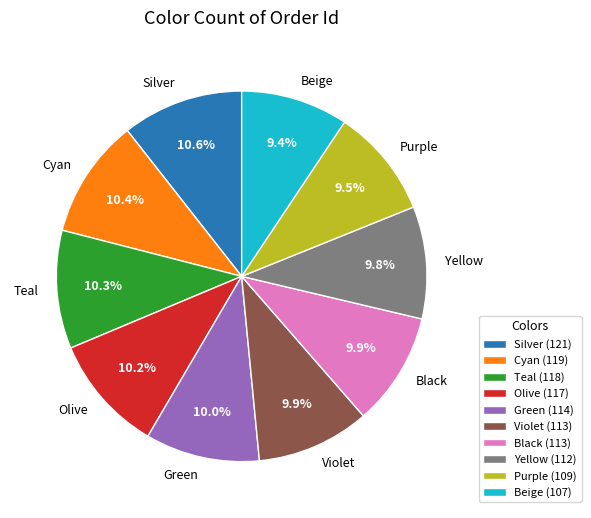

Does any single category account for the majority?

No